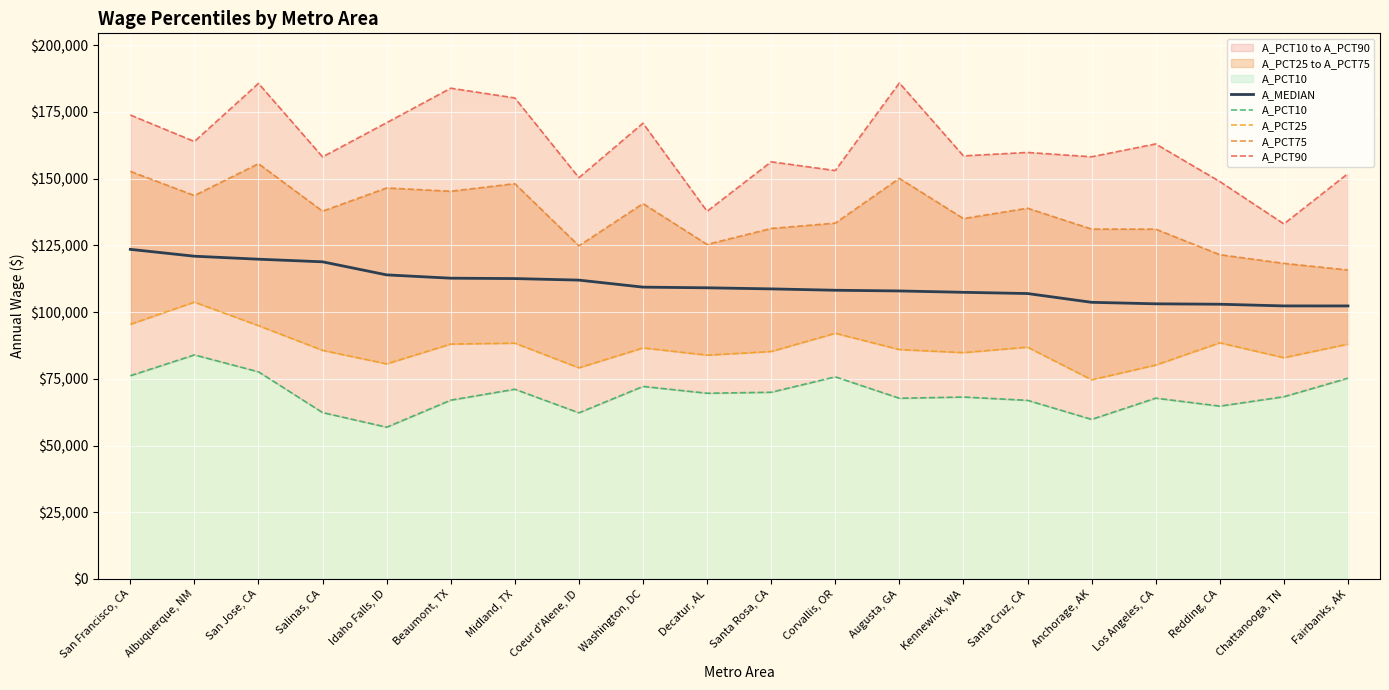

Which series has the largest total across all categories?

A_PCT90